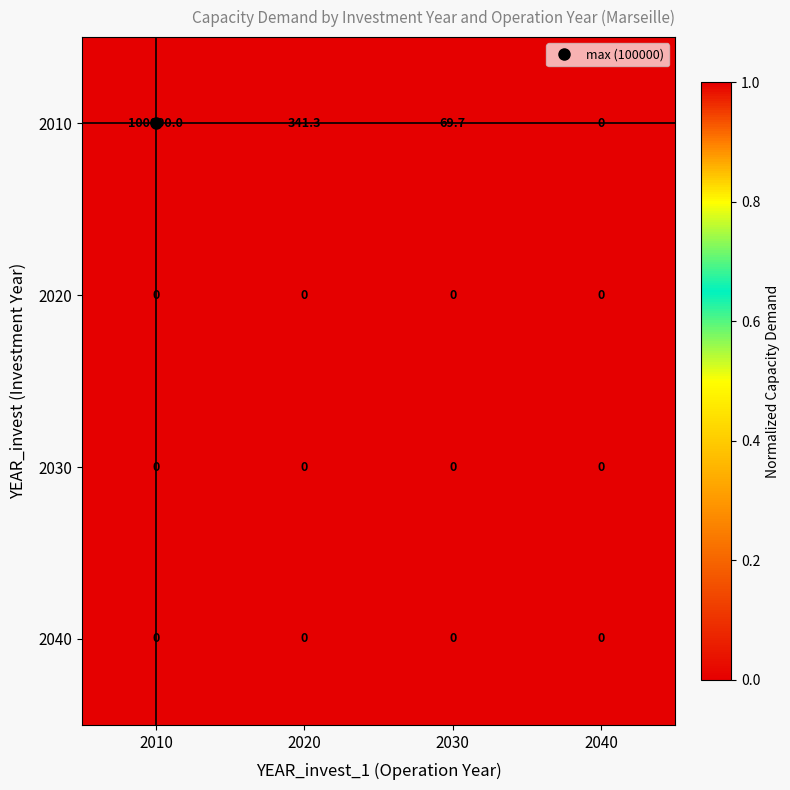

At which category does the chart reach its peak across all series?

2010